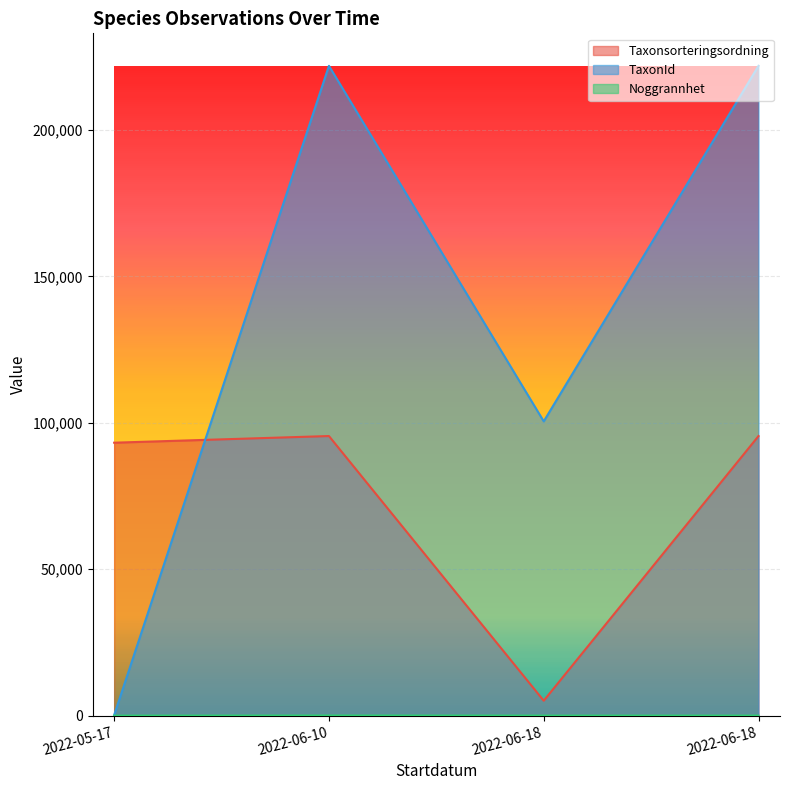

Which series has the widest spread of values?

TaxonId